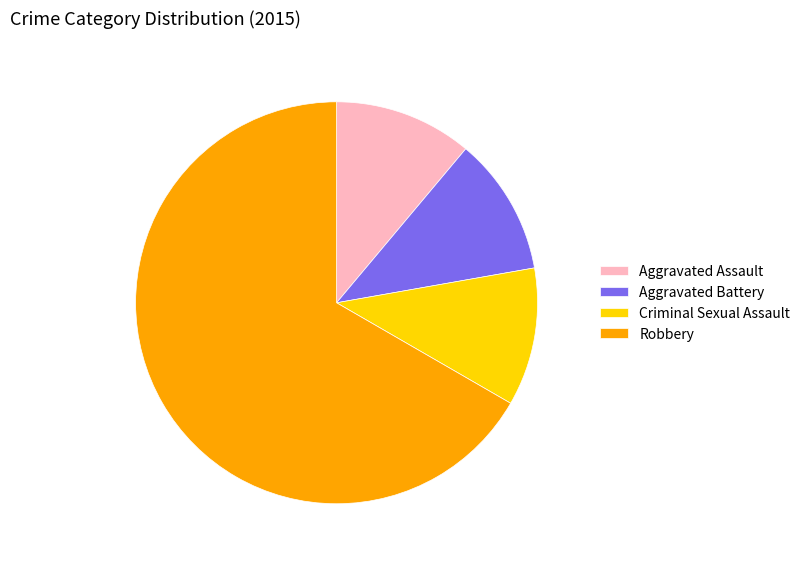

The Aggravated Battery slice represents 26% of the pie. True or false?

False